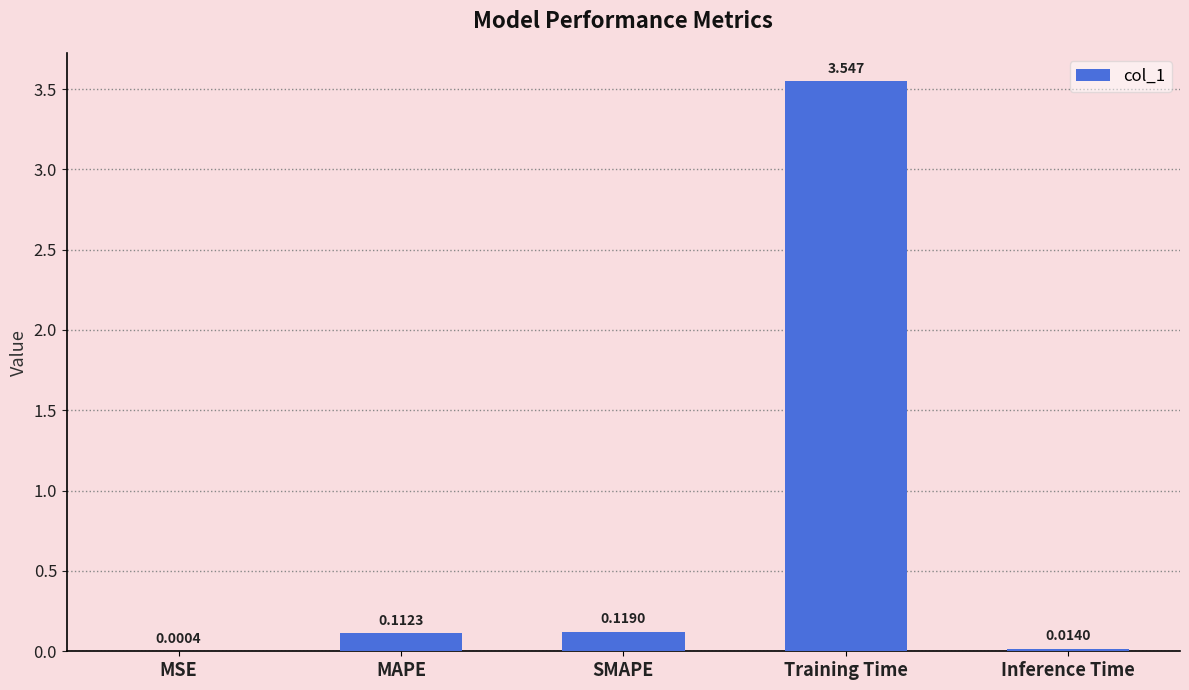

Where is the data nearest to the value 1?

SMAPE